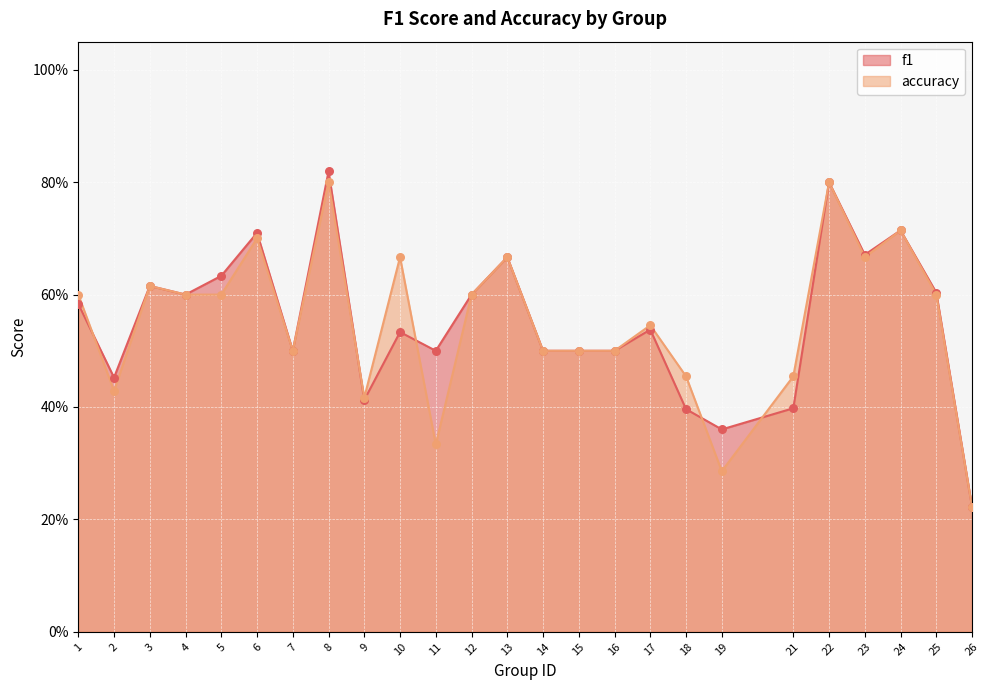

Which series has the largest Y range (max minus min)?

f1